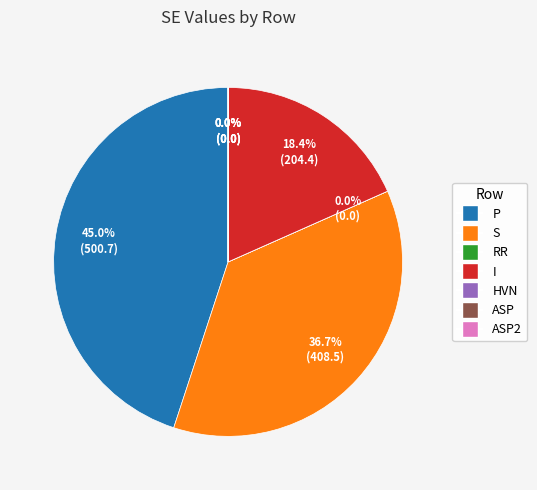

Which has a higher value, P or ASP?

P